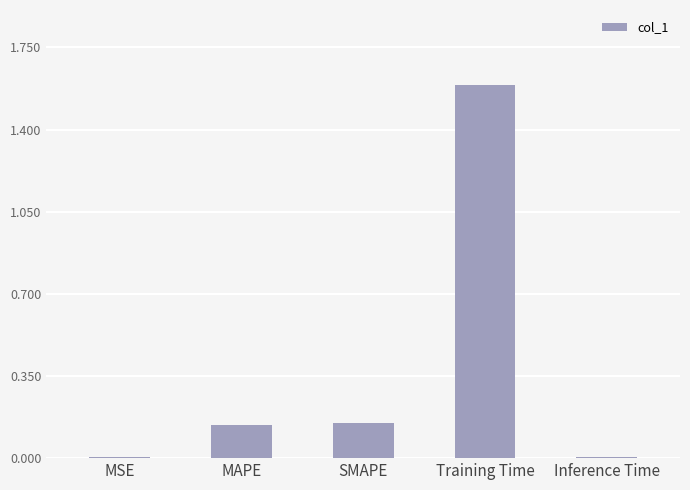

How many categories are shown in the chart?

5